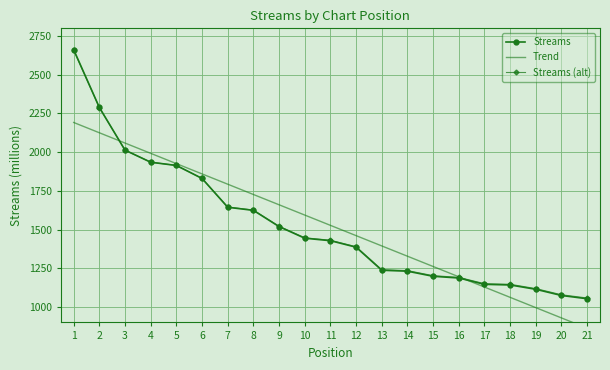

How many distinct data groups are displayed?

1